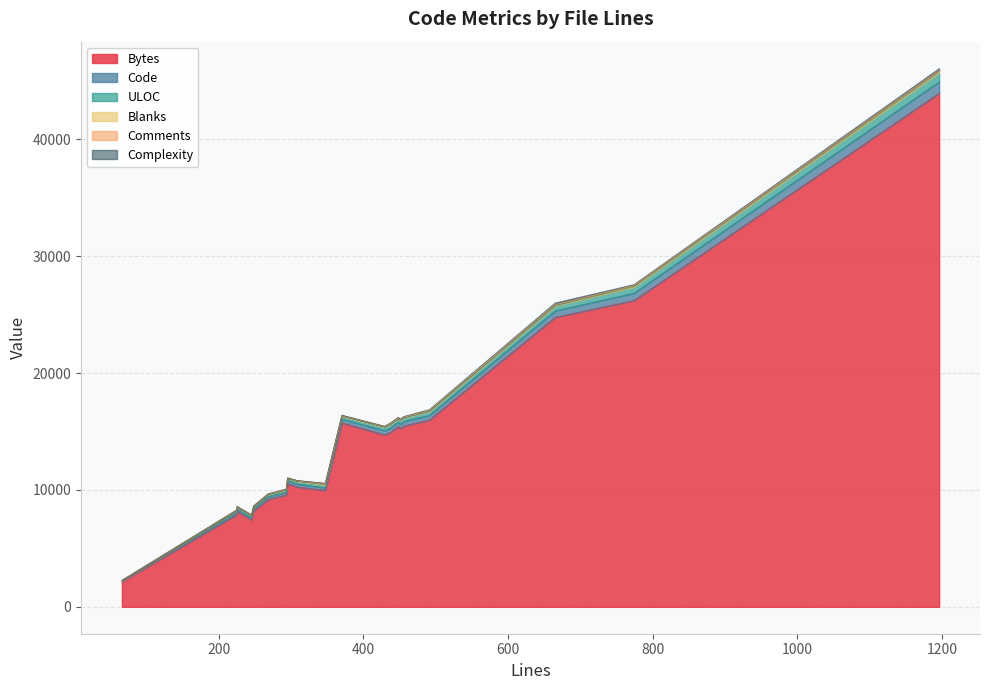

The ULOC series shows 174 at 225. True or false?

True